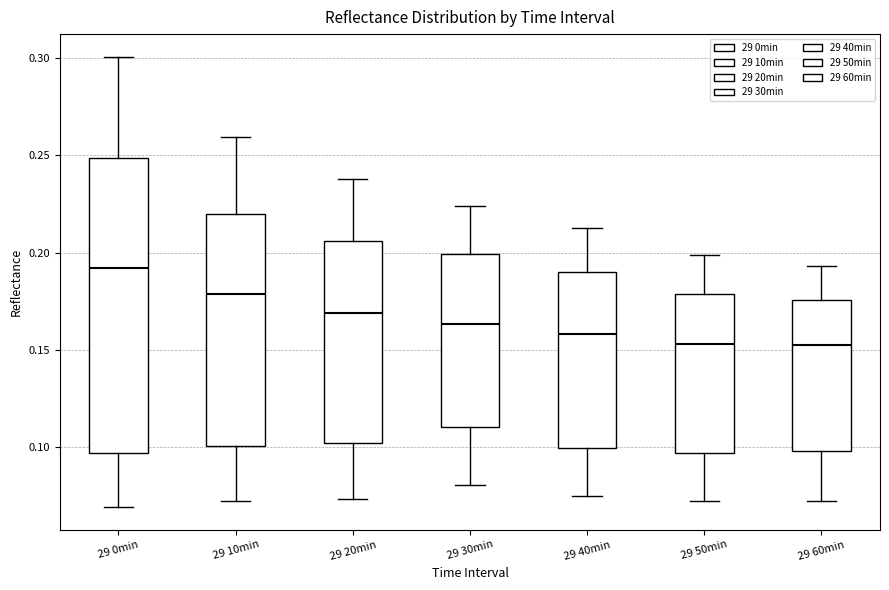

Reading left to right, transcribe this box plot: for each box, give where its median line is, the range the box spans, and where its two whiskers end, as read against the y-axis. The values are not printed on the chart, so give them approximately, as read against the axis.

29 0min: median 0.190, box 0.095 to 0.250, whiskers 0.070 to 0.300
29 10min: median 0.180, box 0.100 to 0.220, whiskers 0.070 to 0.260
29 20min: median 0.170, box 0.100 to 0.205, whiskers 0.075 to 0.240
29 30min: median 0.165, box 0.110 to 0.200, whiskers 0.080 to 0.225
29 40min: median 0.160, box 0.100 to 0.190, whiskers 0.075 to 0.215
29 50min: median 0.155, box 0.095 to 0.180, whiskers 0.070 to 0.200
29 60min: median 0.150, box 0.100 to 0.175, whiskers 0.070 to 0.195